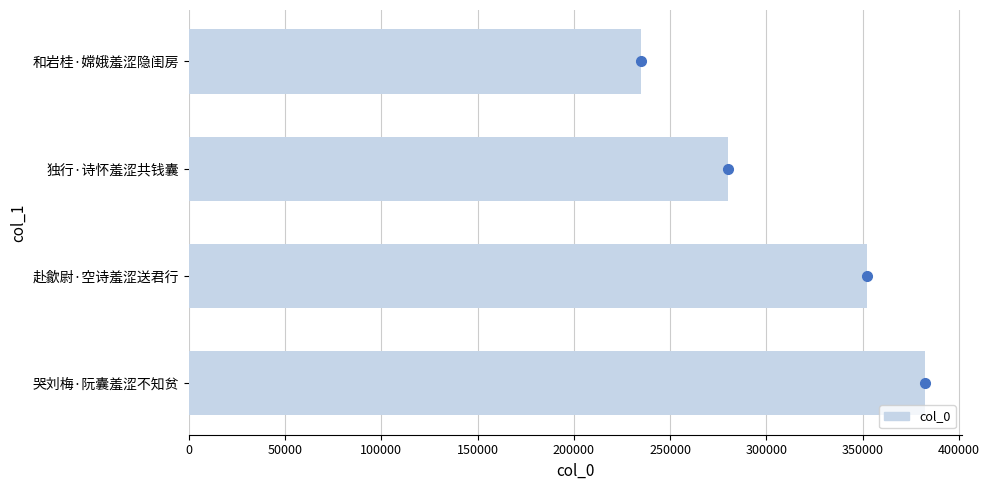

List the labels in order of value, largest first.

哭刘梅·阮囊羞涩不知贫, 赴歙尉·空诗羞涩送君行, 独行·诗怀羞涩共钱囊, 和岩桂·嫦娥羞涩隐闺房